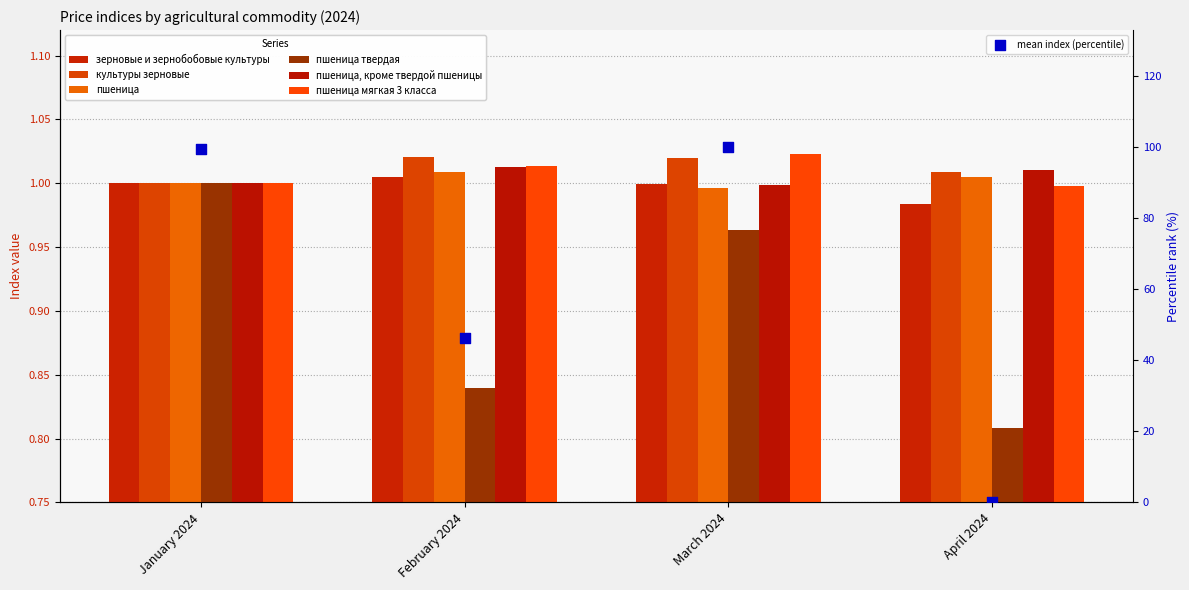

Which series reaches the maximum Y coordinate?

пшеница мягкая 3 класса